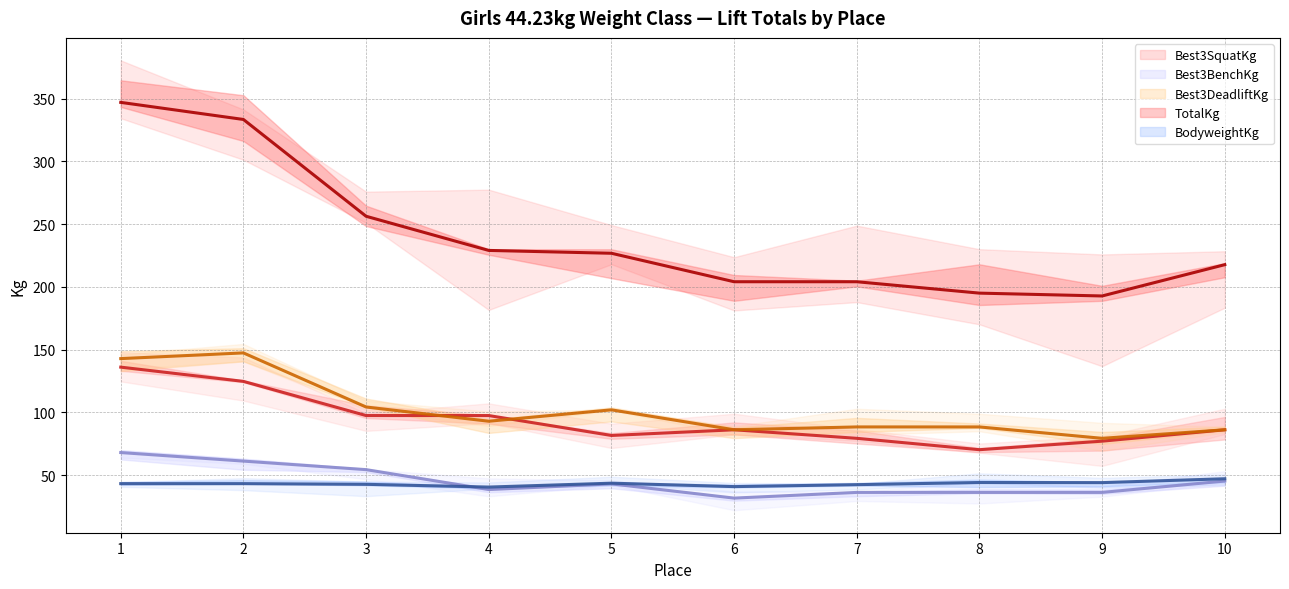

At which label is BodyweightKg closest to 43?

1